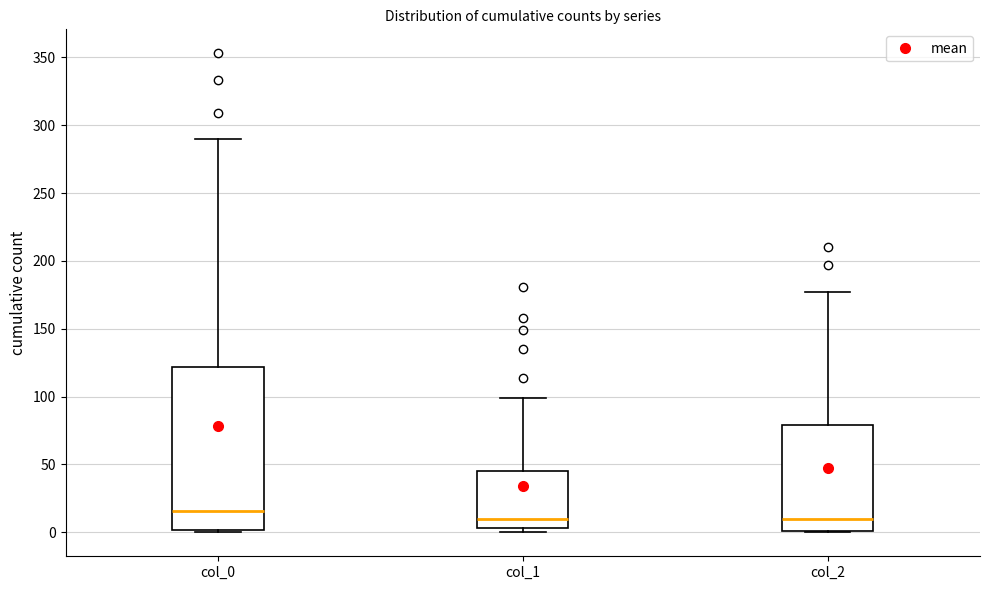

Which box's median line is the highest?

col_0